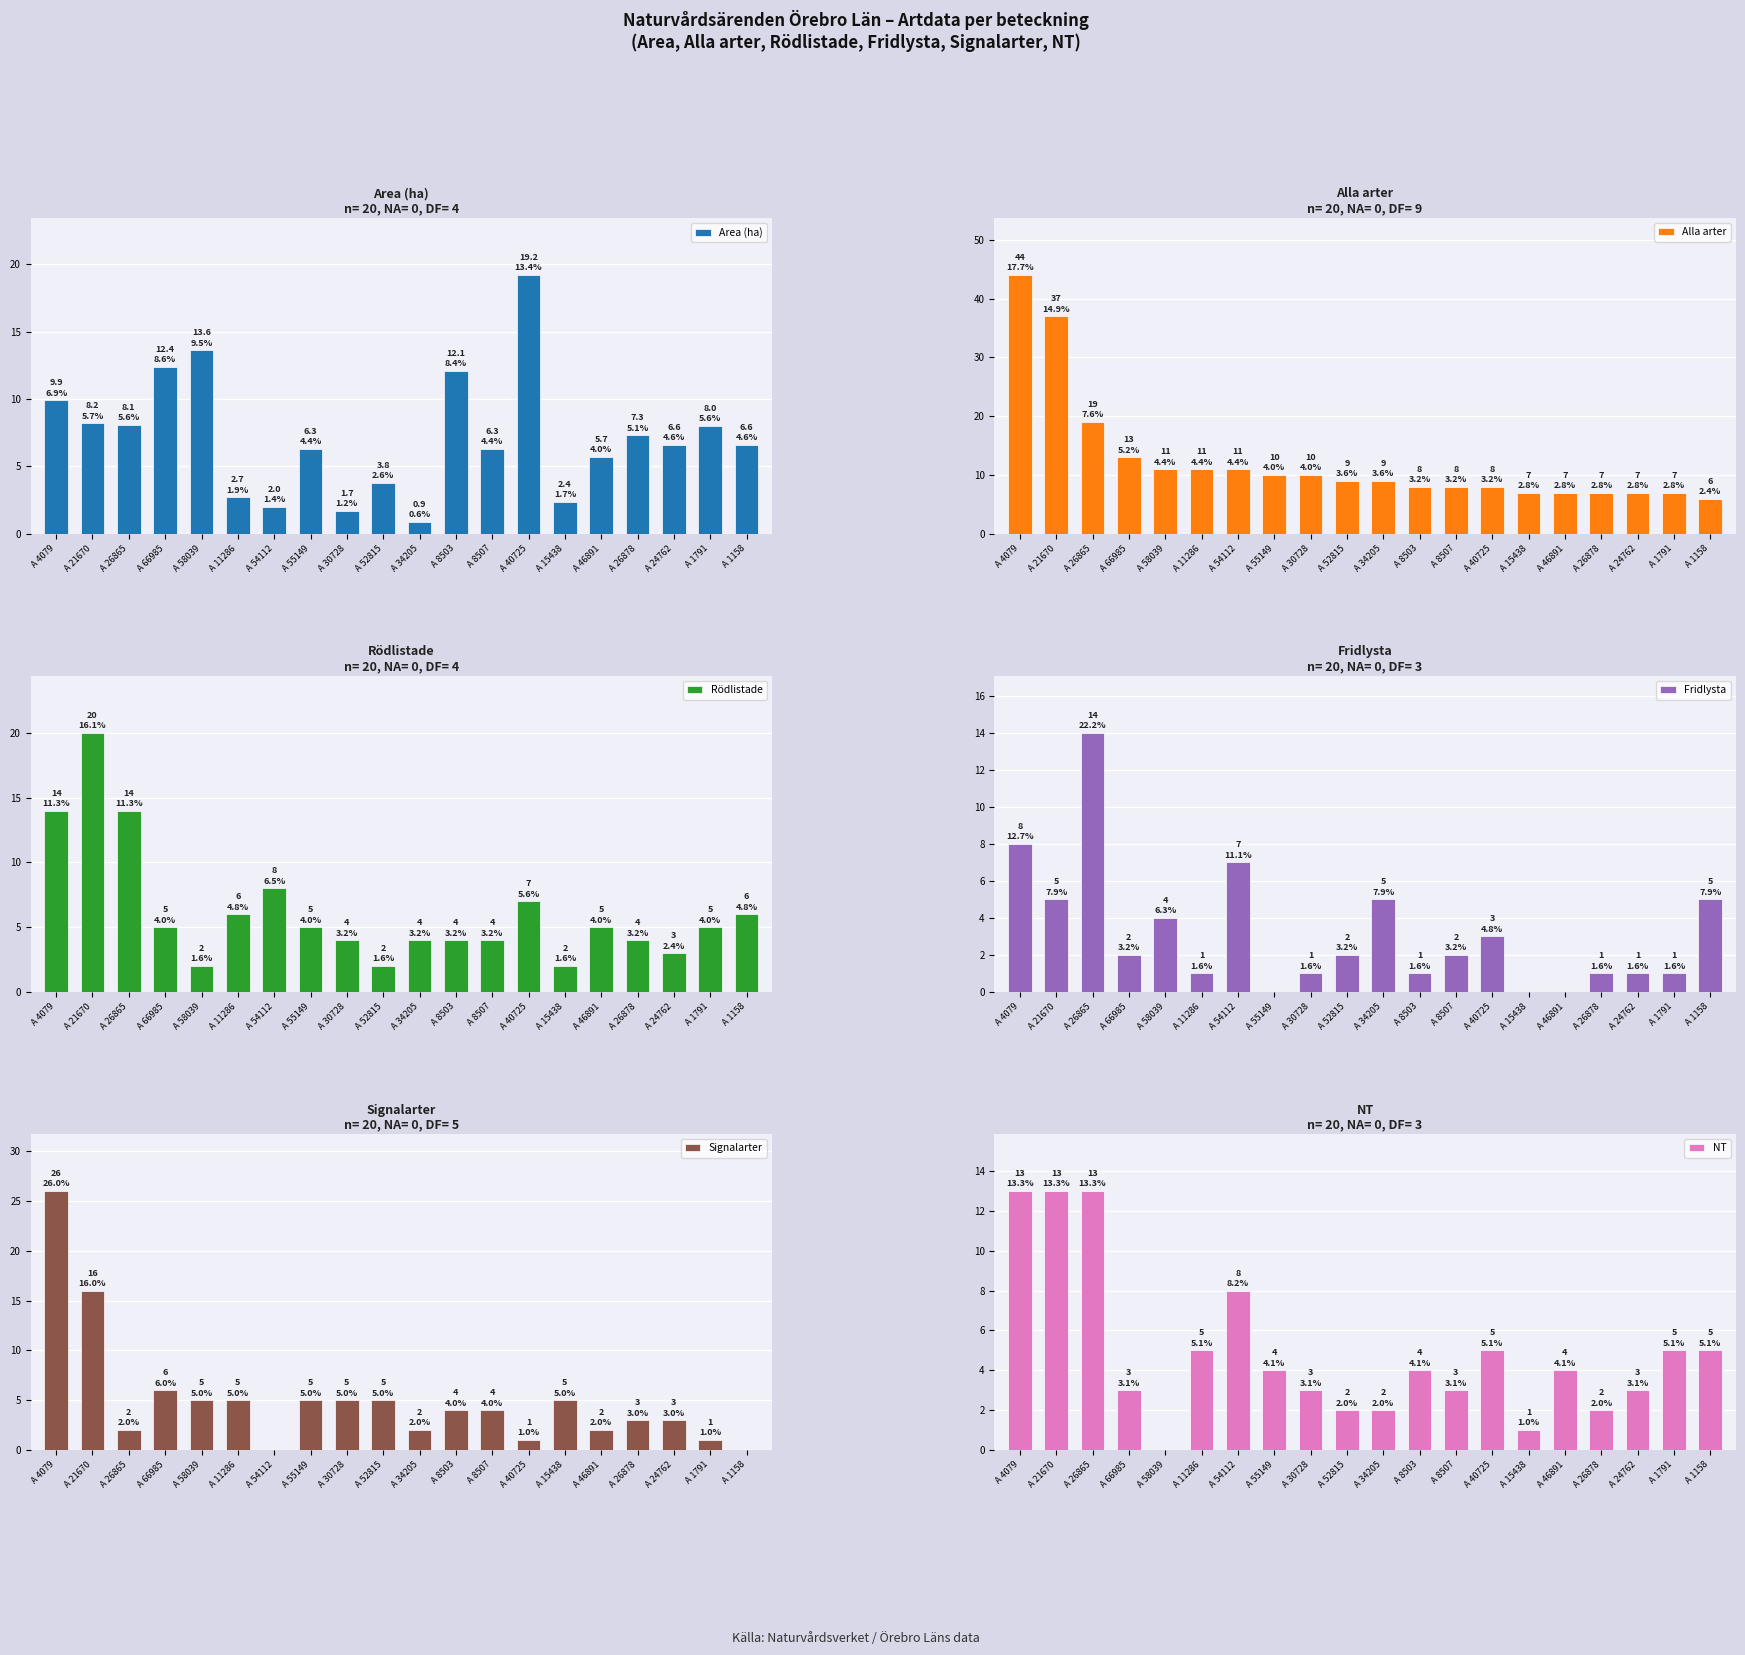

What are all the series names shown in the legend?

Area (ha), Alla arter, Rödlistade, Fridlysta, Signalarter, NT